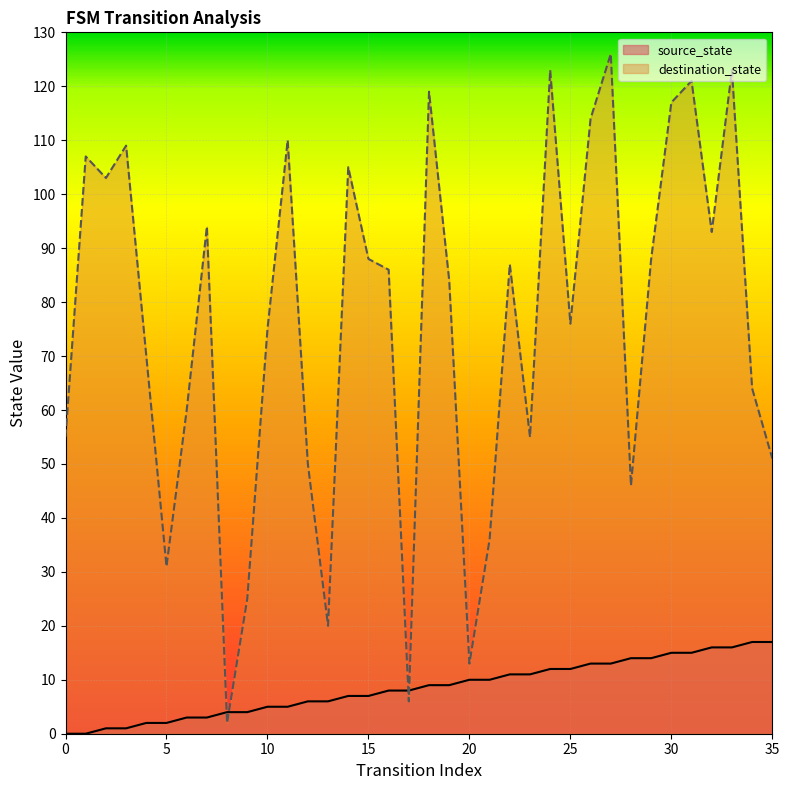

True or false: destination_state and source_state intersect in this chart.

True